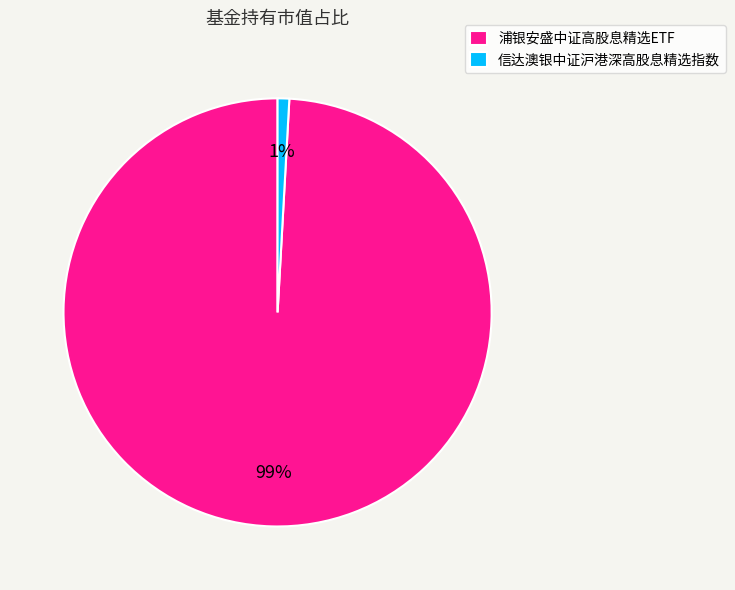

True or false: 浦银安盛中证高股息精选ETF accounts for 89% of the total.

False